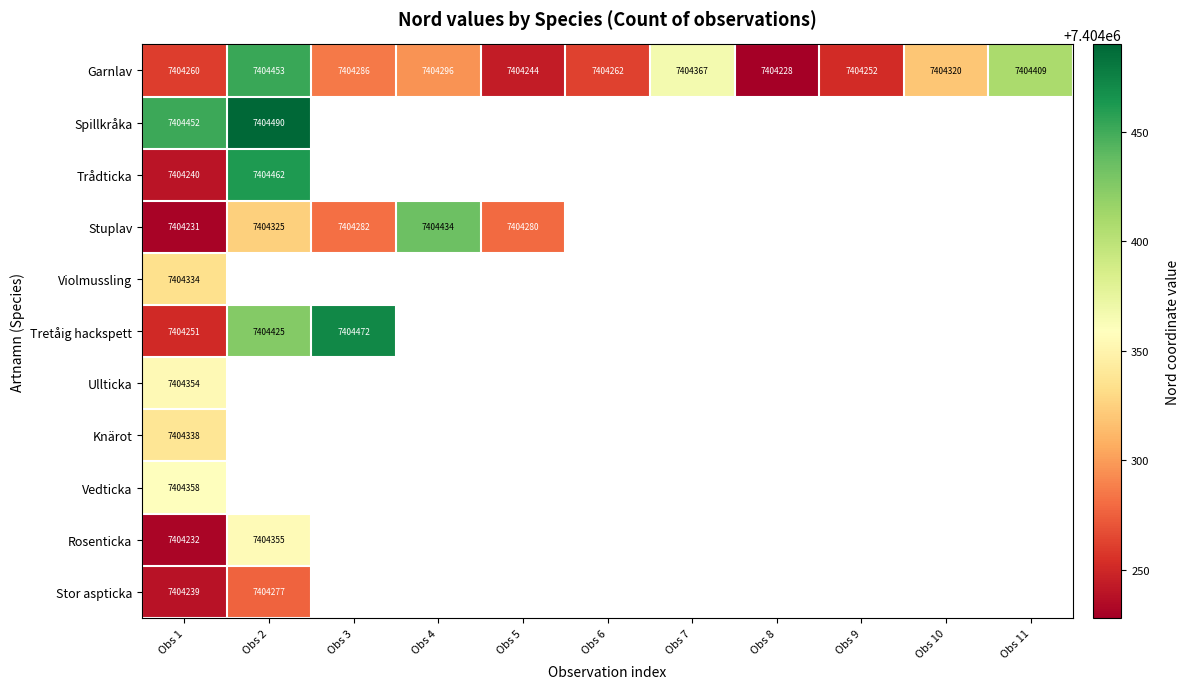

The value of Garnlav at Obs 6 is 7404262. True or false?

True